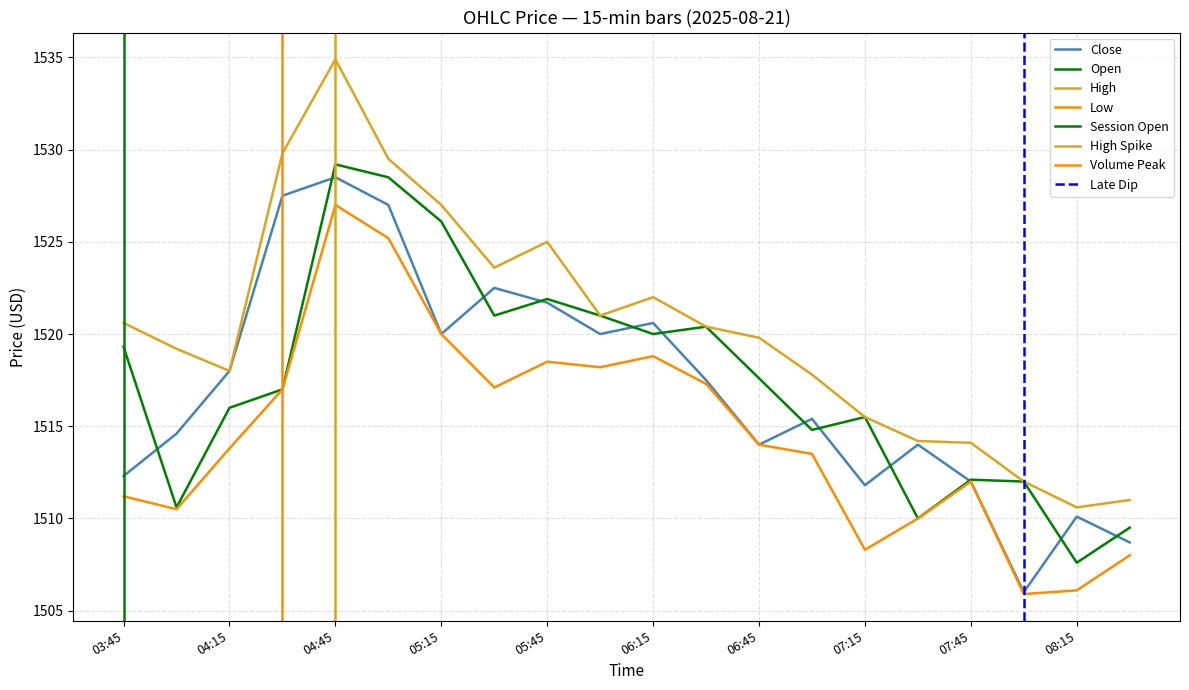

Which has a higher value, 2025-08-21 05:45 or 2025-08-21 06:30?

2025-08-21 05:45